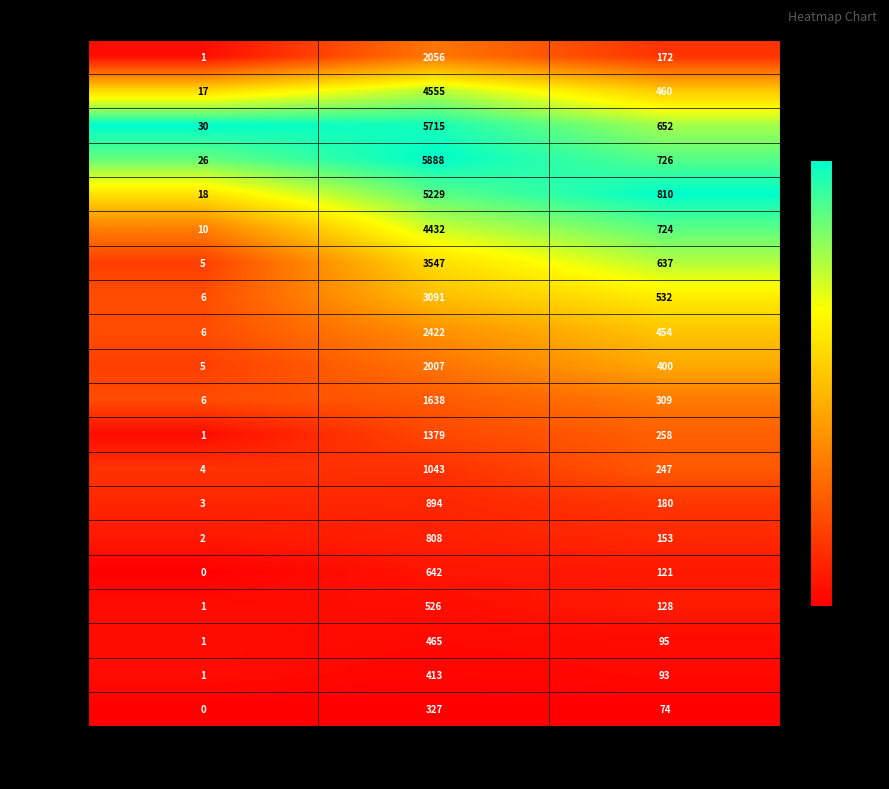

What is the total value across all series at patients_recovered?

47077